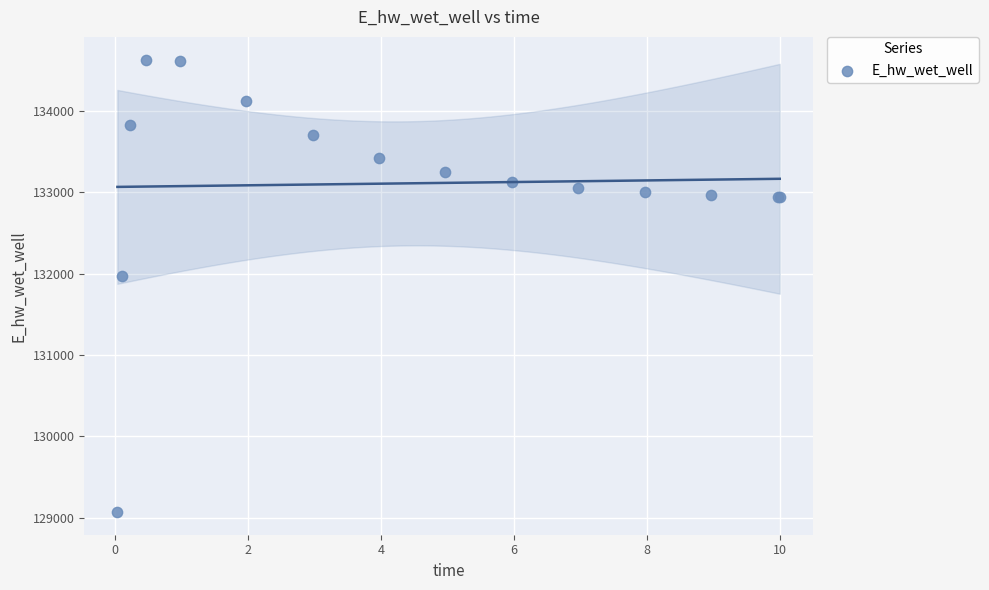

What Y value in the scatter plot is closest to 131849?

131970.1